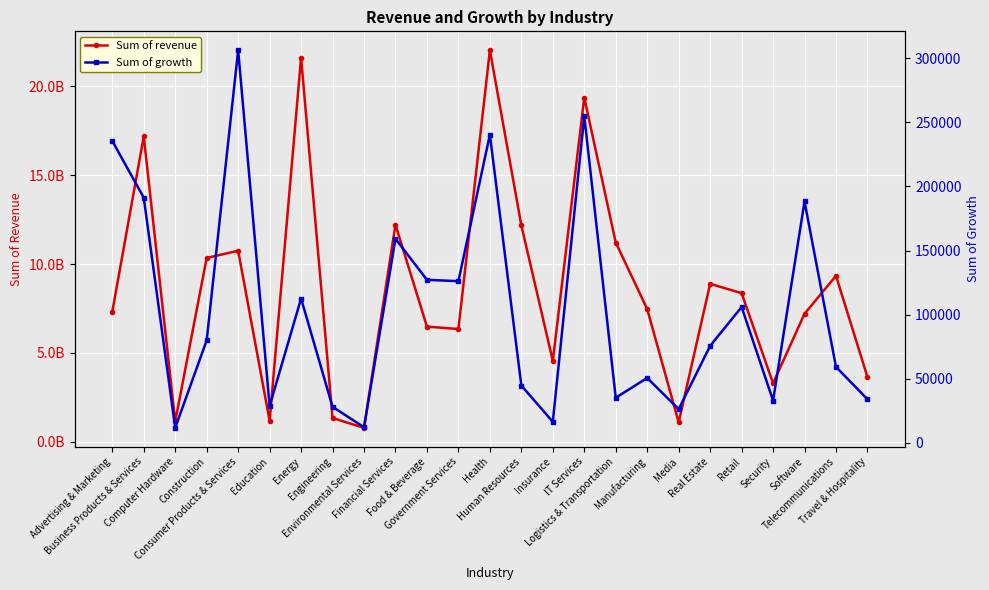

Where does the Sum of growth series first go above 75574?

Advertising & Marketing